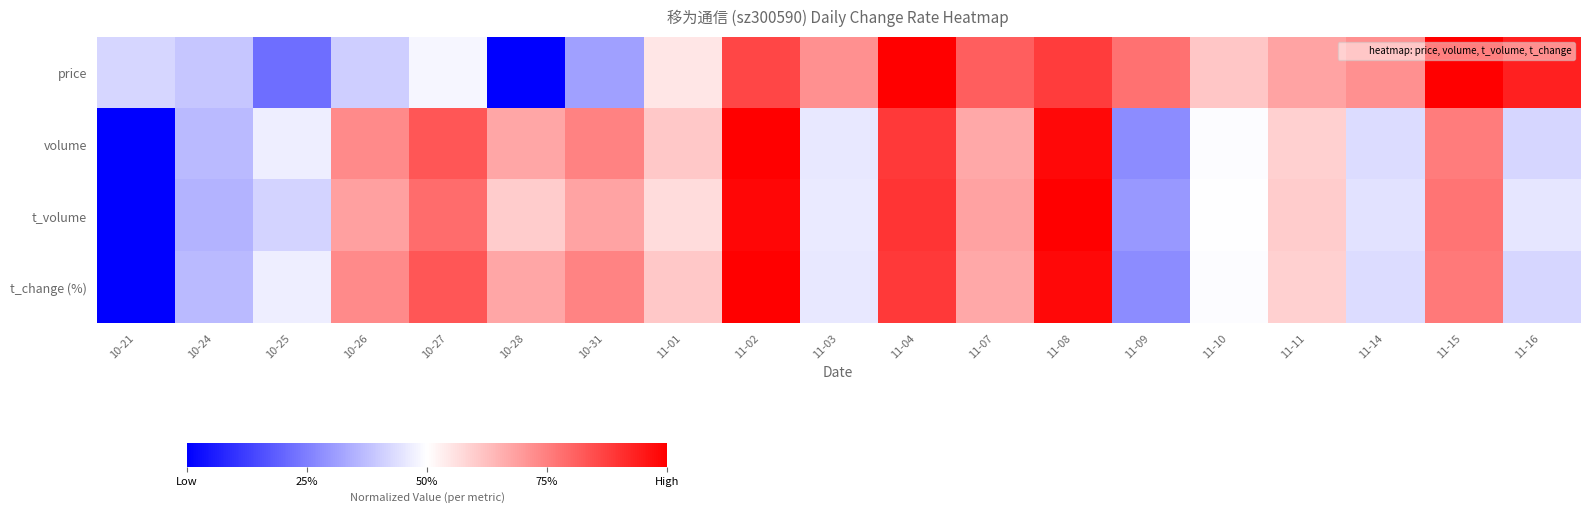

Reading left to right, extract all data points from this chart.

price: 10-21=0.4	10-24=0.4	10-25=0.2	10-26=0.4	10-27=0.5	10-28=0.0	10-31=0.3	11-01=0.5	11-02=0.9	11-03=0.7	11-04=1.0	11-07=0.8	11-08=0.9	11-09=0.8	11-10=0.6	11-11=0.7	11-14=0.7	11-15=1.0	11-16=0.9
volume: 10-21=0.0	10-24=0.4	10-25=0.5	10-26=0.7	10-27=0.8	10-28=0.7	10-31=0.7	11-01=0.6	11-02=1.0	11-03=0.5	11-04=0.9	11-07=0.7	11-08=1.0	11-09=0.3	11-10=0.5	11-11=0.6	11-14=0.4	11-15=0.8	11-16=0.4
t_volume: 10-21=0.0	10-24=0.4	10-25=0.4	10-26=0.7	10-27=0.8	10-28=0.6	10-31=0.7	11-01=0.6	11-02=1.0	11-03=0.5	11-04=0.9	11-07=0.7	11-08=1.0	11-09=0.3	11-10=0.5	11-11=0.6	11-14=0.4	11-15=0.8	11-16=0.5
t_change (%): 10-21=0.0	10-24=0.4	10-25=0.5	10-26=0.7	10-27=0.8	10-28=0.7	10-31=0.7	11-01=0.6	11-02=1.0	11-03=0.5	11-04=0.9	11-07=0.7	11-08=1.0	11-09=0.3	11-10=0.5	11-11=0.6	11-14=0.4	11-15=0.8	11-16=0.4